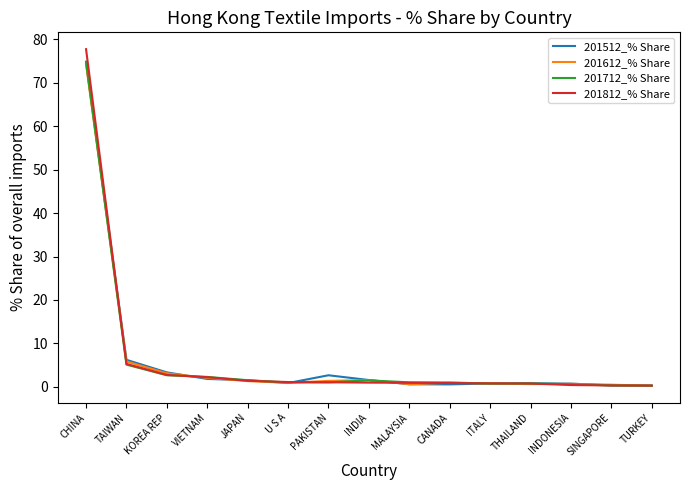

What value does the 201812_% Share series have at SINGAPORE?

0.3